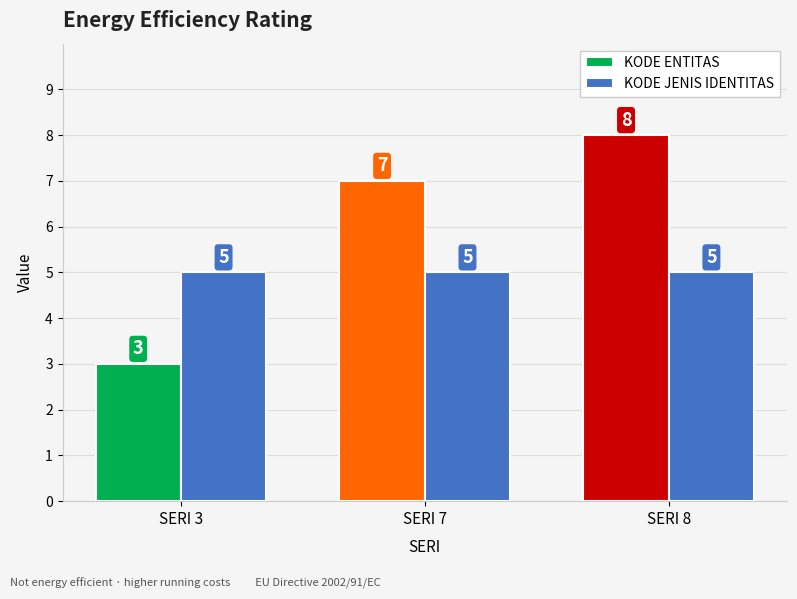

How many bars are there in each group?

2